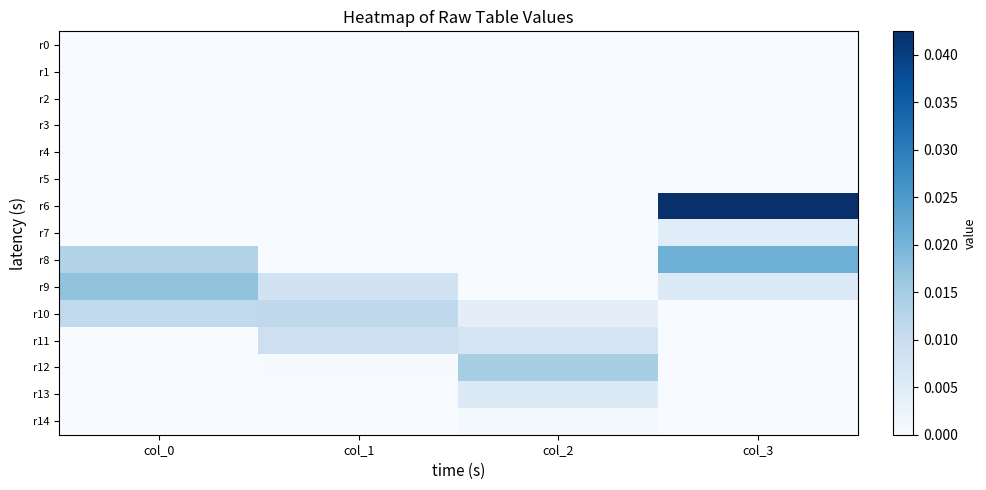

At how many categories does at least one series exceed 0?

4